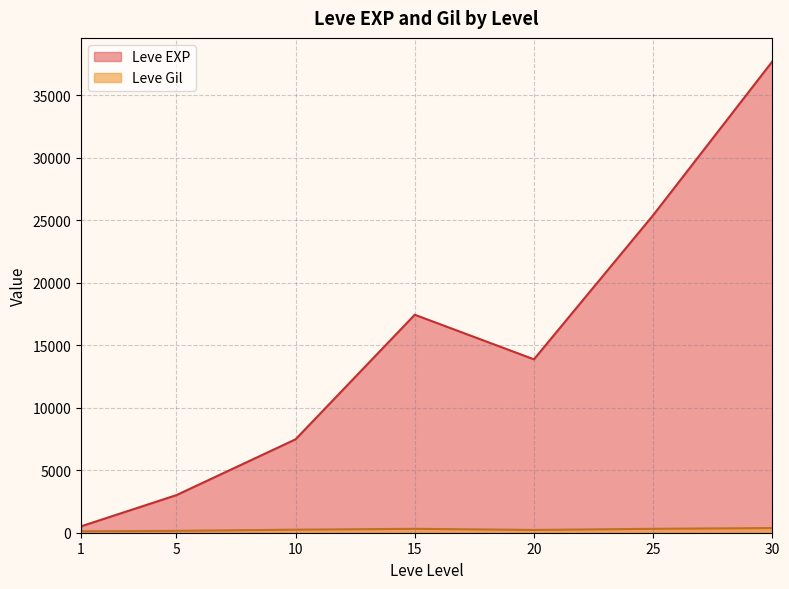

What is the average value of the Leve EXP series?

15062.9